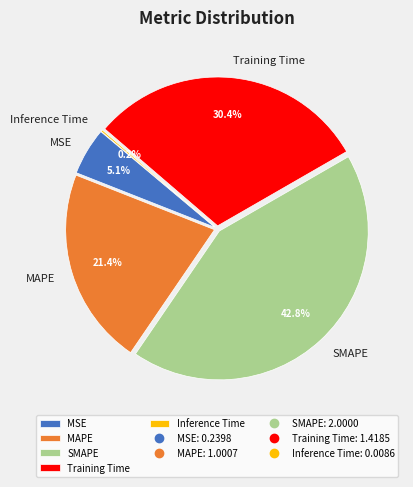

Is the sum of SMAPE and Training Time greater than half?

Yes